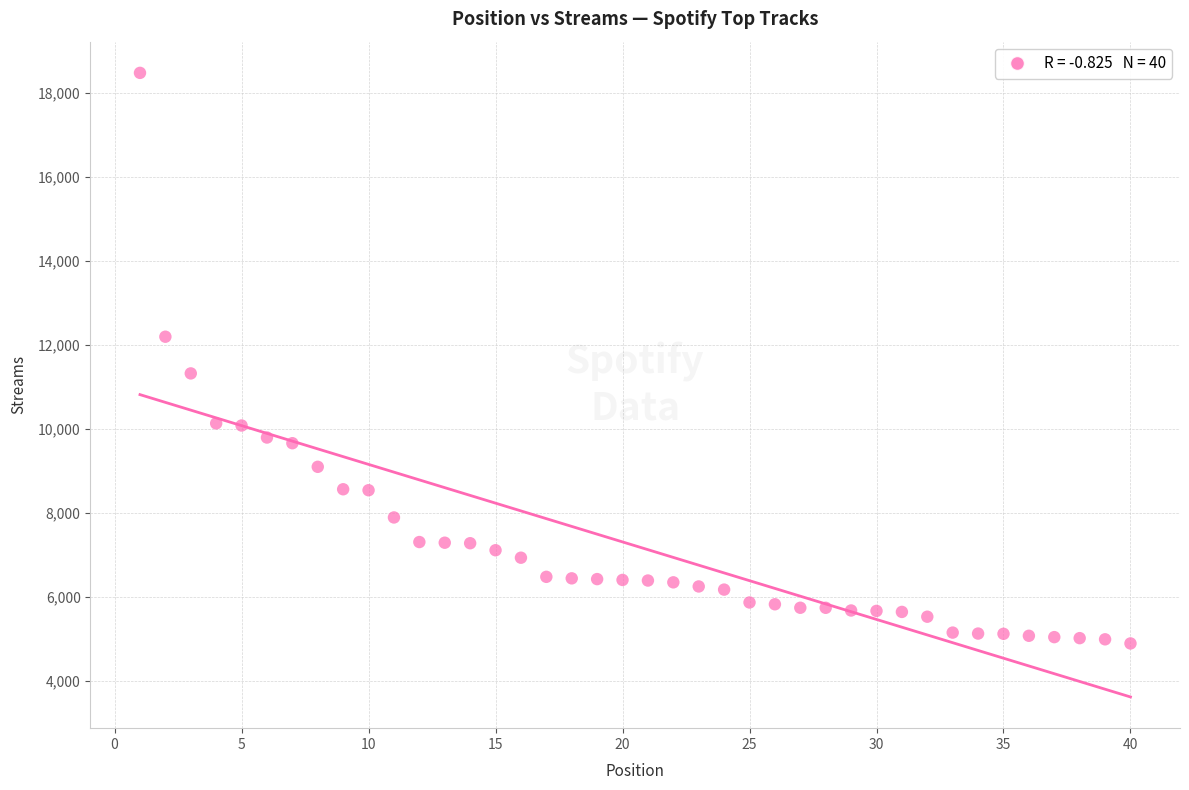

What is the range of Y values (max minus min)?

13578